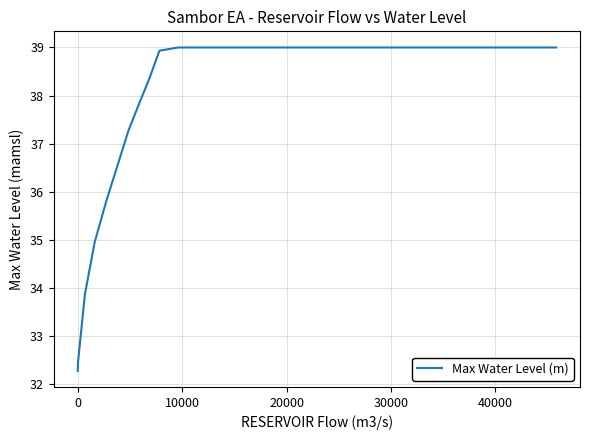

What is the greatest value displayed?

39.0